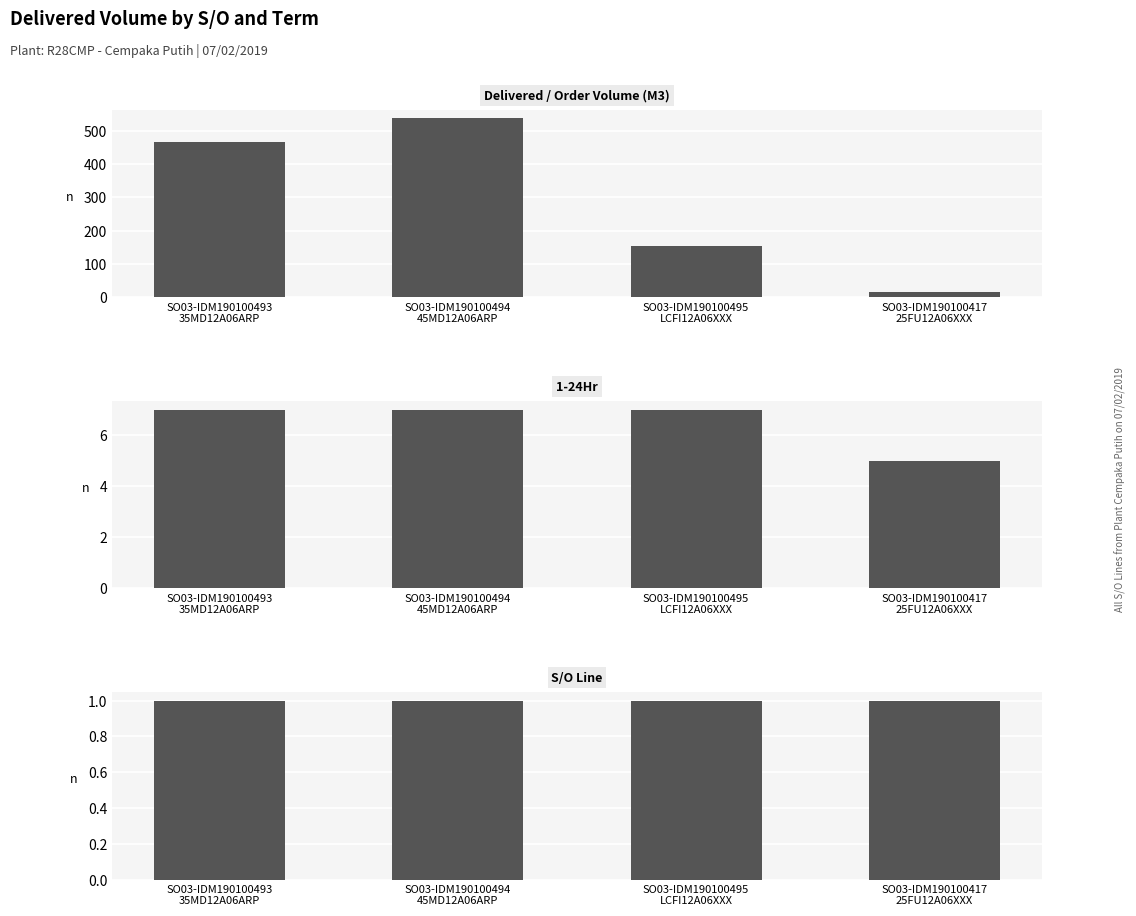

Are the bars horizontal?

No